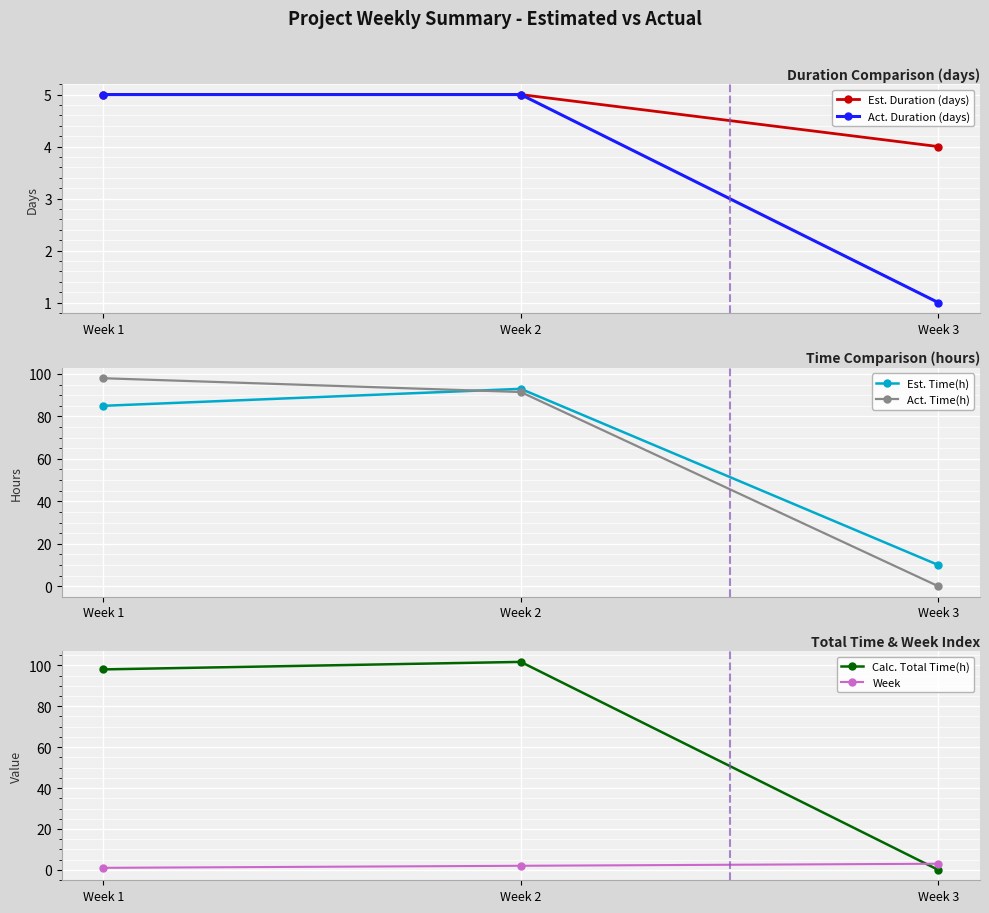

List the series in order of their peak value, highest first.

Calc. Total Time(h), Act. Time(h), Est. Time(h), Est. Duration (days), Act. Duration (days), Week